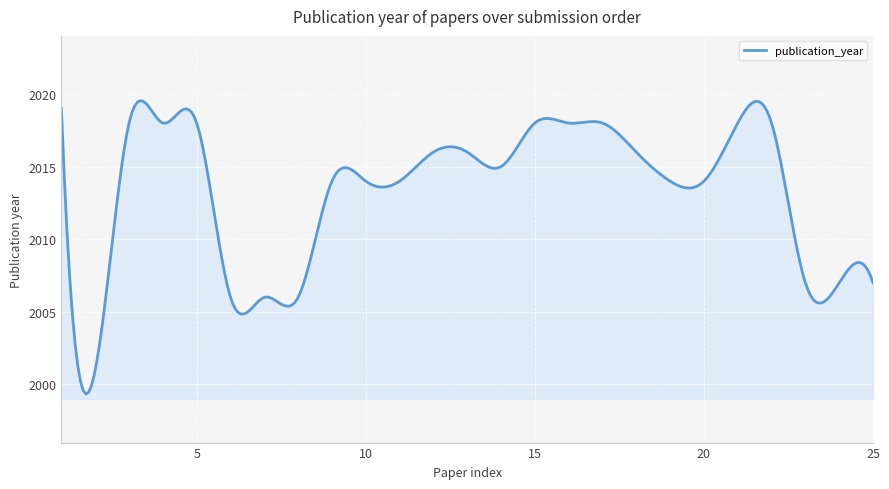

How many categories are shown in the chart?

300